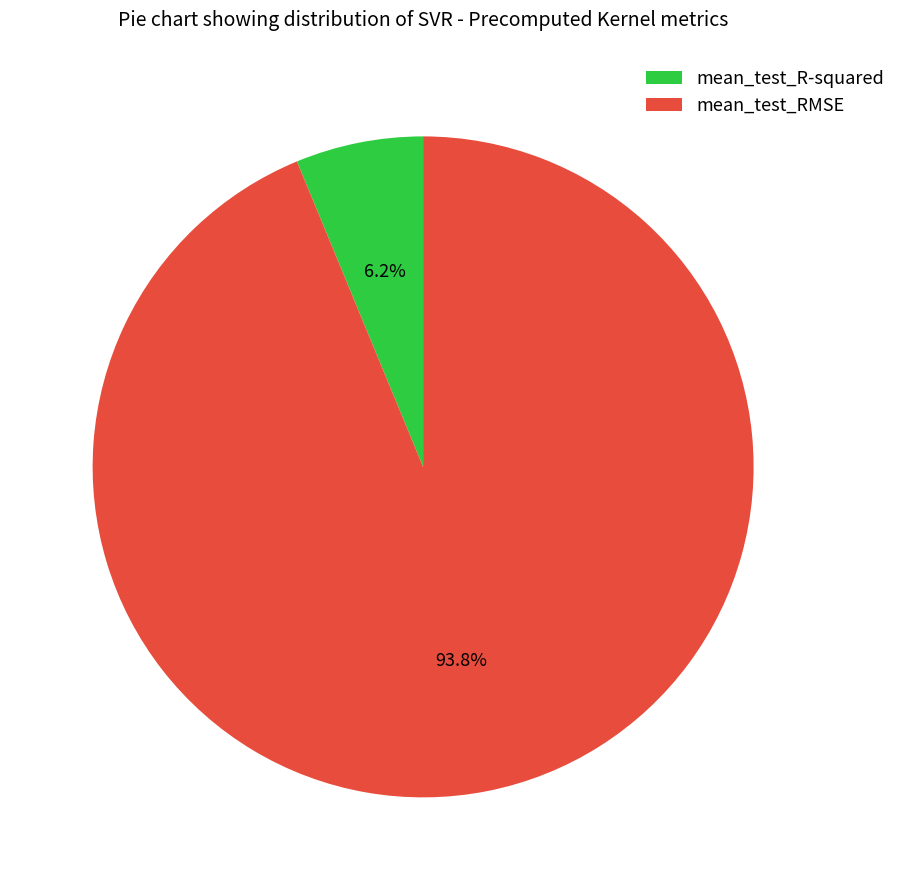

Rank the categories by value from highest to lowest.

mean_test_RMSE, mean_test_R-squared